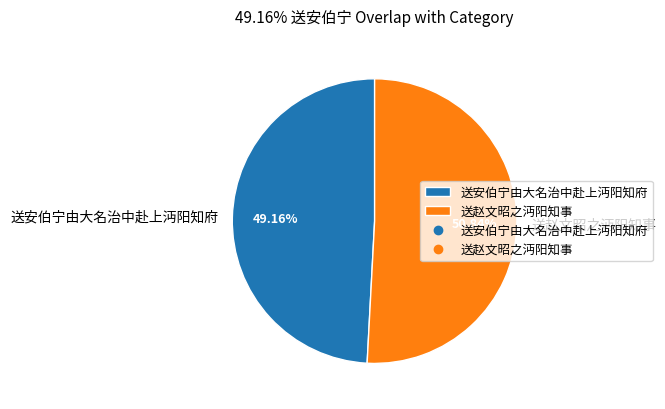

Is 送赵文昭之沔阳知事 the majority of the pie?

Yes